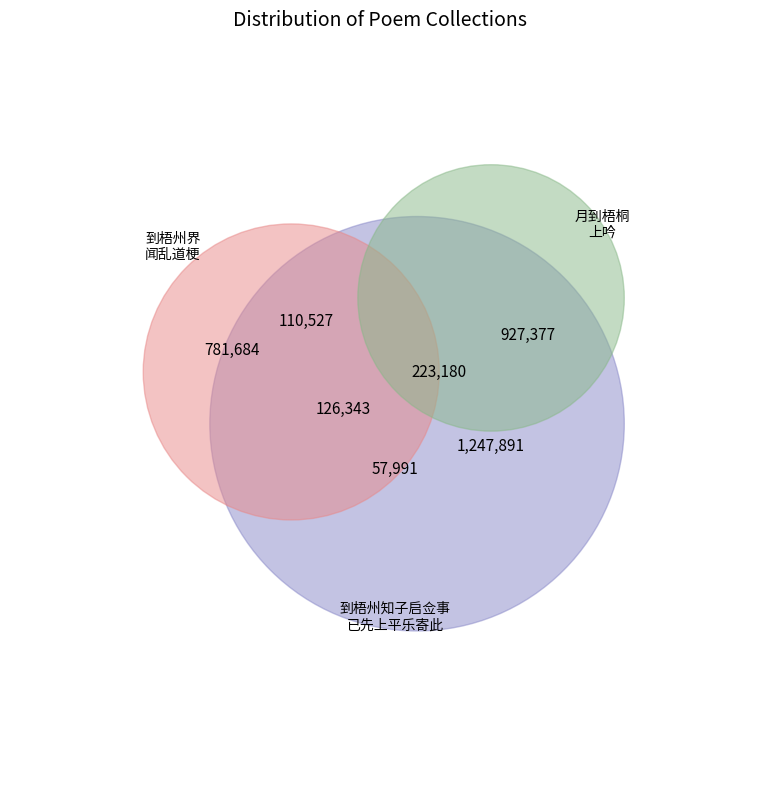

Does 月到梧桐上吟 account for over 50% of the chart?

No